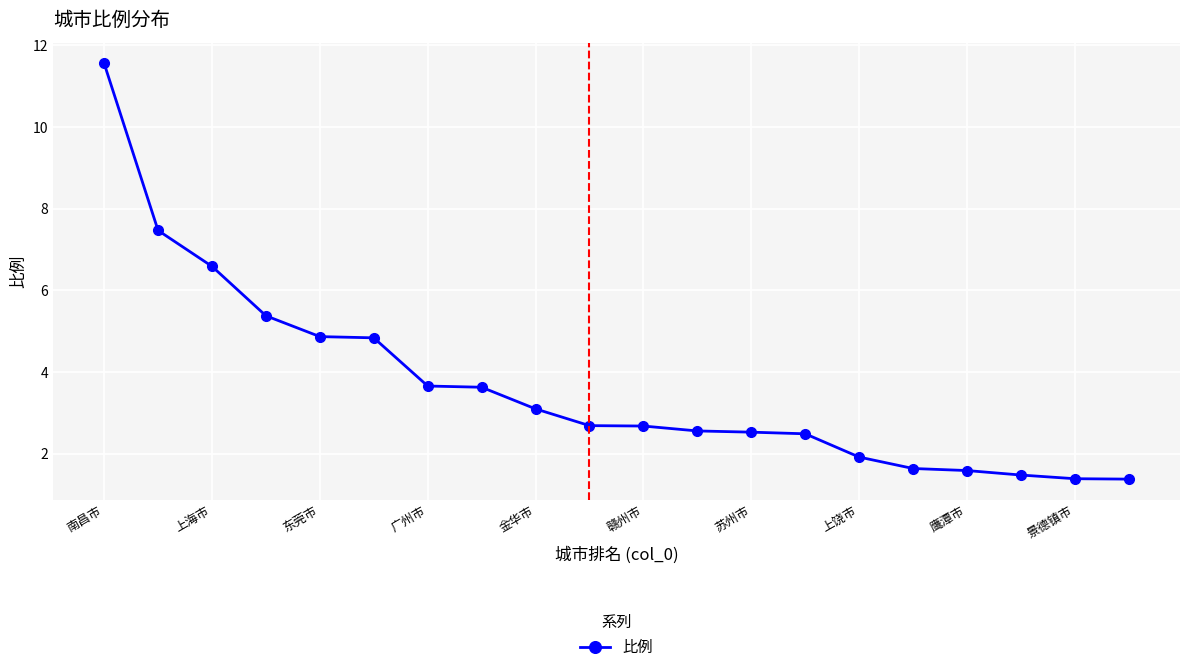

What is the sum of all values?

73.5